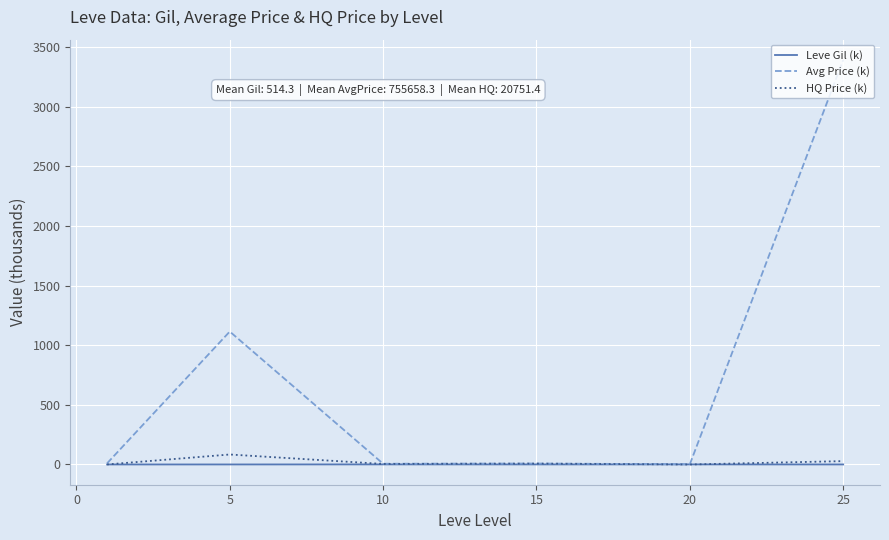

What is the greatest value displayed?

3393.0